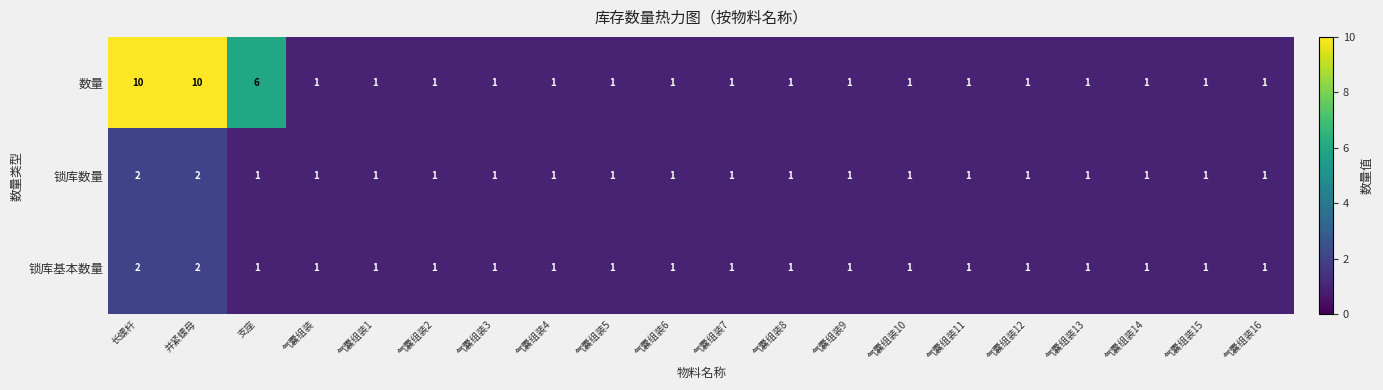

What is the difference between the maximum and minimum values in the 数量 series?

9